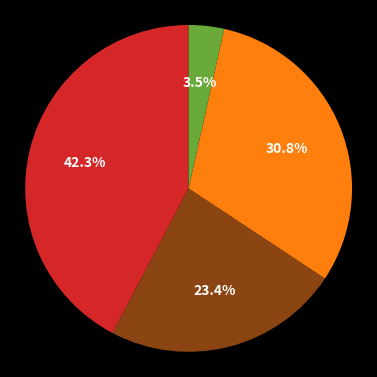

Is there a majority slice in this chart?

No